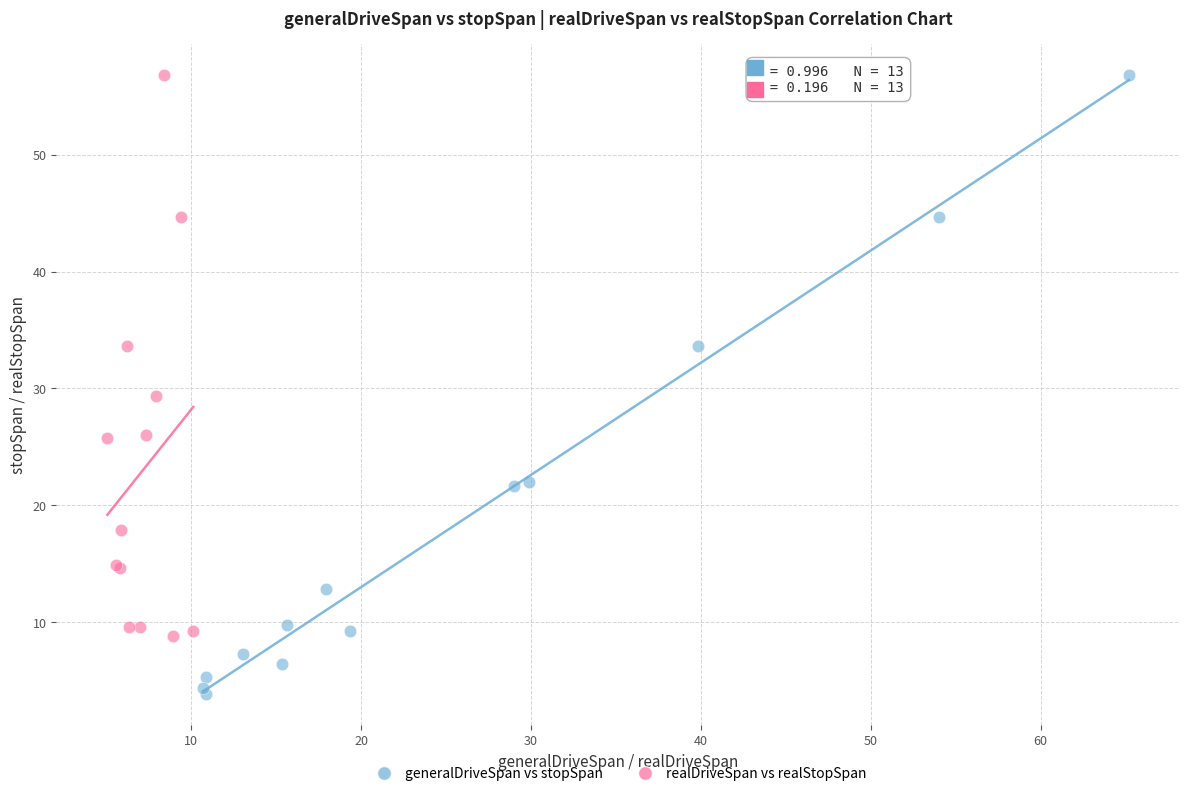

Which series has the widest spread of Y values?

generalDriveSpan vs stopSpan